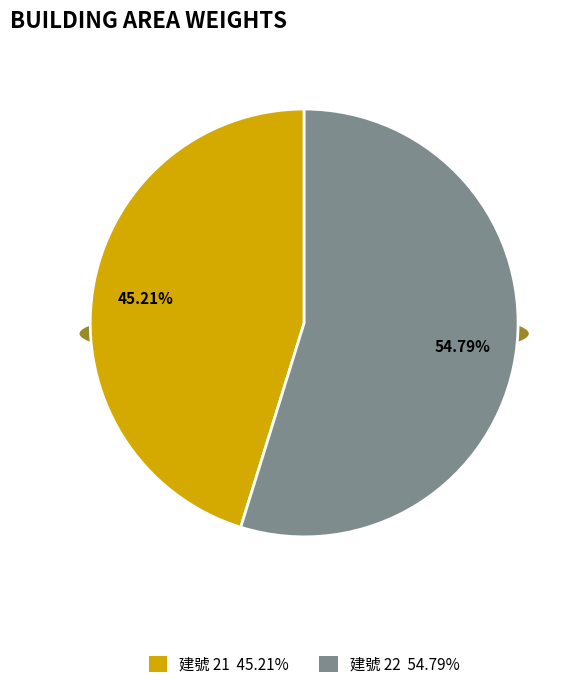

To the nearest percent, what is the average slice percentage?

50%